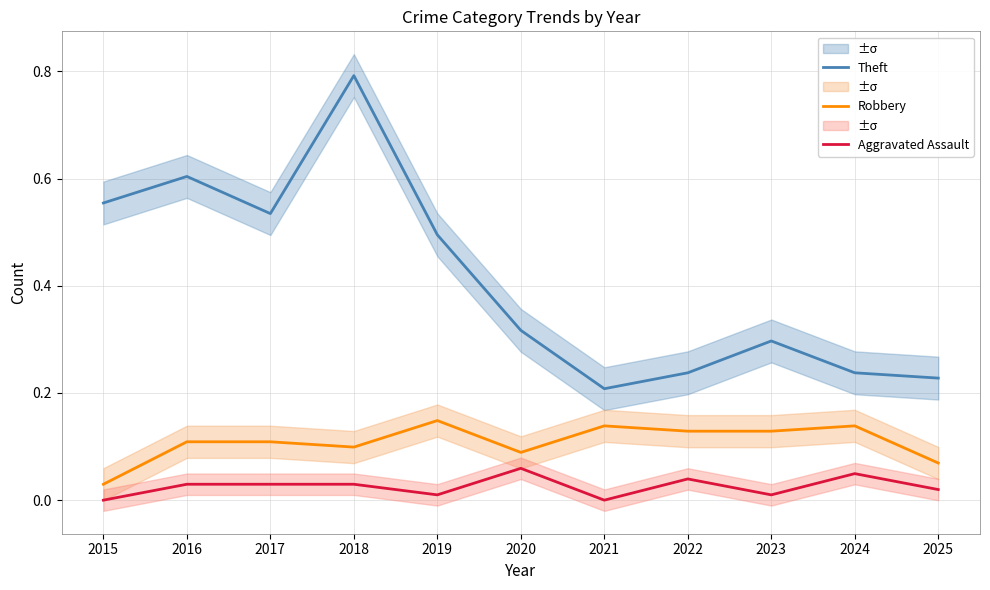

The value of Robbery at 2025 is 0.1. True or false?

True